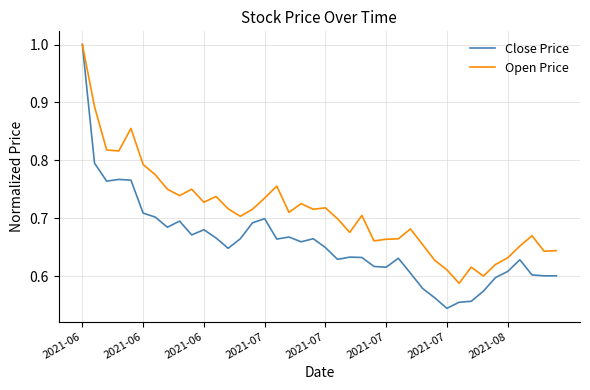

What are all the series names shown in the legend?

Close Price, Open Price